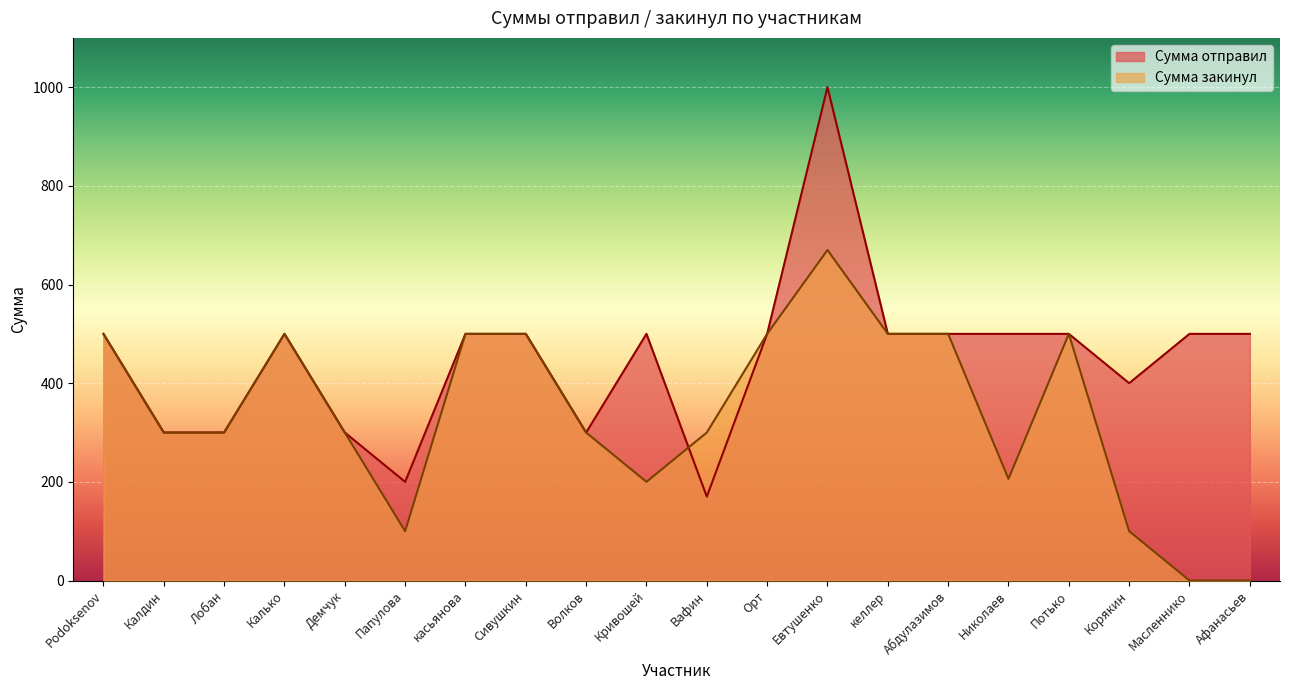

Where is Сумма отправил nearest to the value 585?

Podoksenov